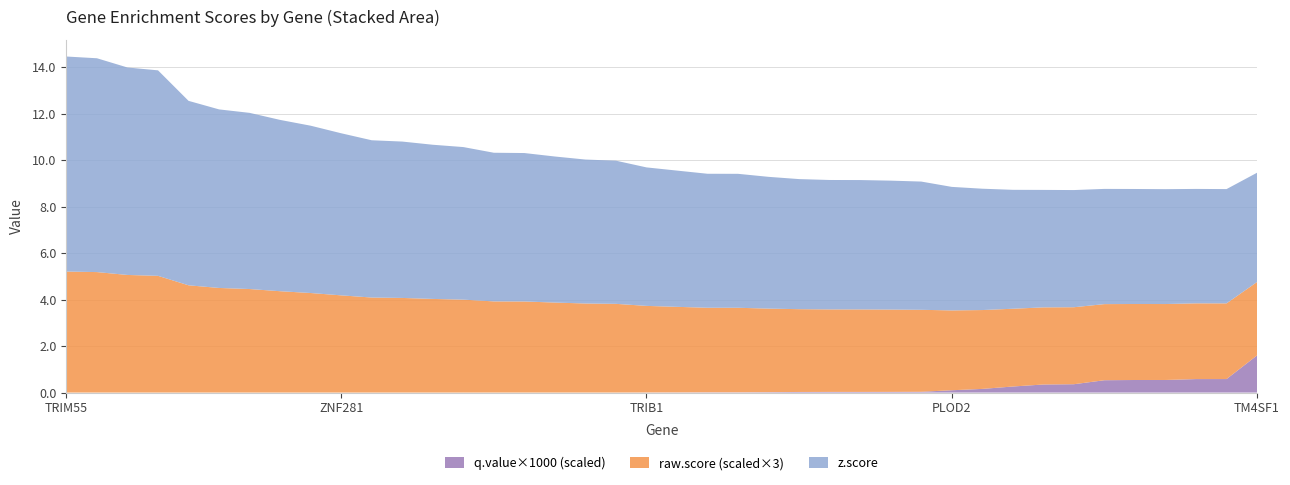

Reading right to left, extract all data points from this chart.

z.score: 4.7	4.9	4.9	4.9	4.9	5.0	5.0	5.1	5.1	5.2	5.3	5.5	5.5	5.6	5.6	5.6	5.7	5.8	5.8	5.9	6.0	6.2	6.2	6.3	6.4	6.4	6.6	6.6	6.7	6.8	7.0	7.2	7.4	7.6	7.7	7.9	8.8	8.9	9.2	9.2
raw.score: 1.1	1.1	1.1	1.1	1.1	1.1	1.1	1.1	1.1	1.1	1.1	1.2	1.2	1.2	1.2	1.2	1.2	1.2	1.2	1.2	1.2	1.3	1.3	1.3	1.3	1.3	1.3	1.3	1.4	1.4	1.4	1.4	1.5	1.5	1.5	1.5	1.7	1.7	1.7	1.7
q.value×1000: 3.2	1.2	1.2	1.1	1.1	1.1	0.7	0.7	0.5	0.3	0.2	0.1	0.1	0.1	0.1	0.1	0.0	0.0	0.0	0.0	0.0	0.0	0.0	0.0	0.0	0.0	0.0	0.0	0.0	0.0	0.0	0.0	0.0	0.0	0.0	0.0	0.0	0.0	0.0	0.0